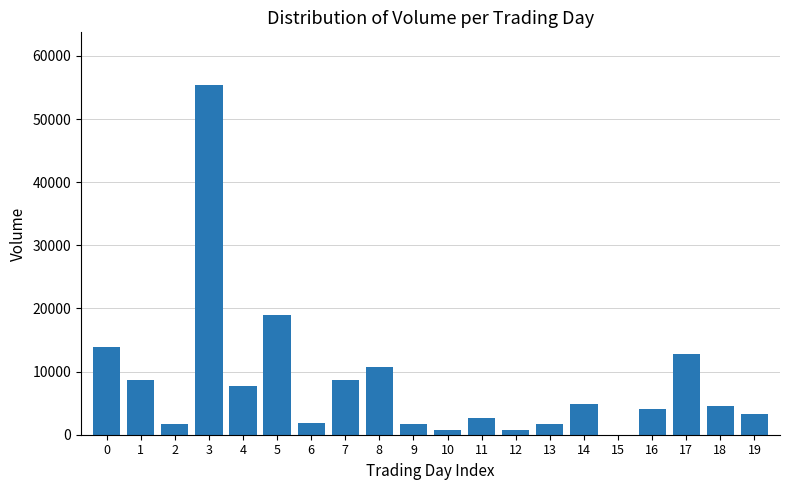

What is the ratio of the value at 13 to the value at 19?

0.5